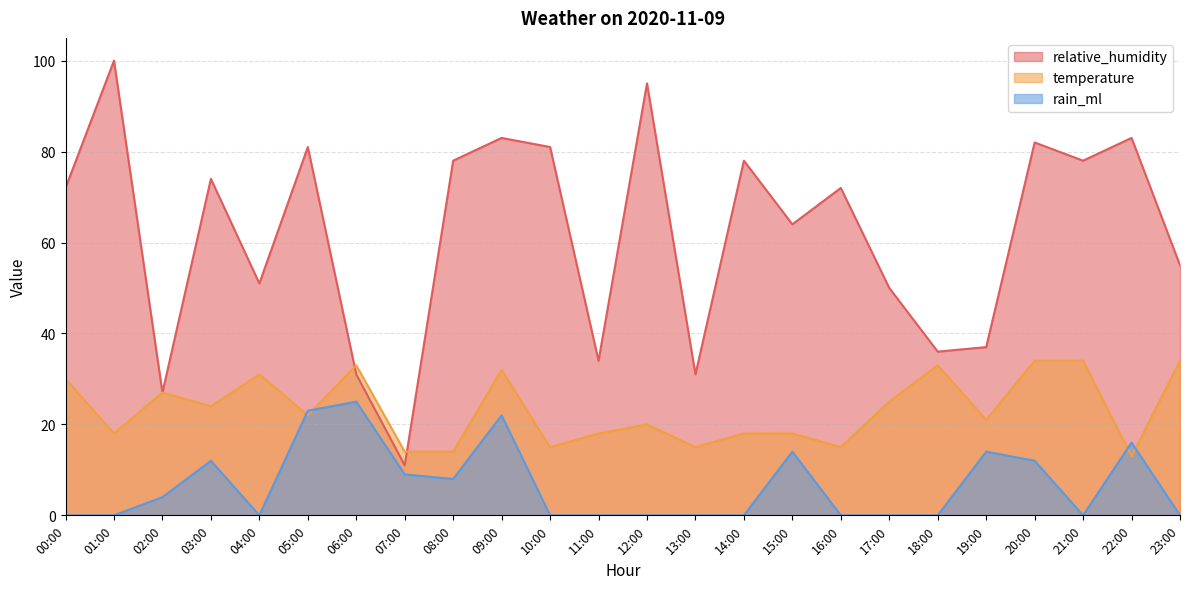

The temperature series shows 34 at 21:00. True or false?

True